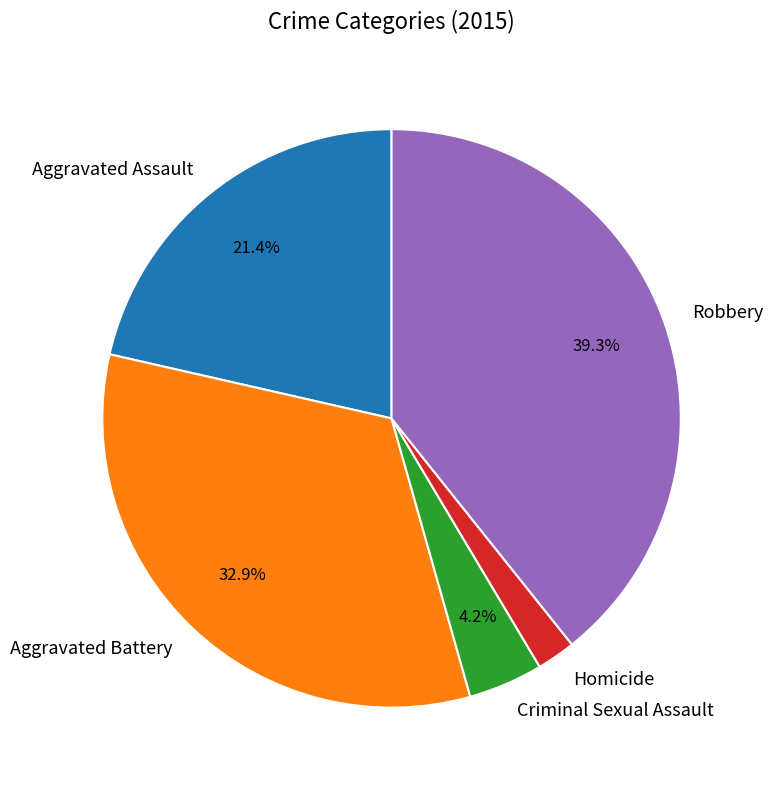

Count the number of slices in the pie.

5